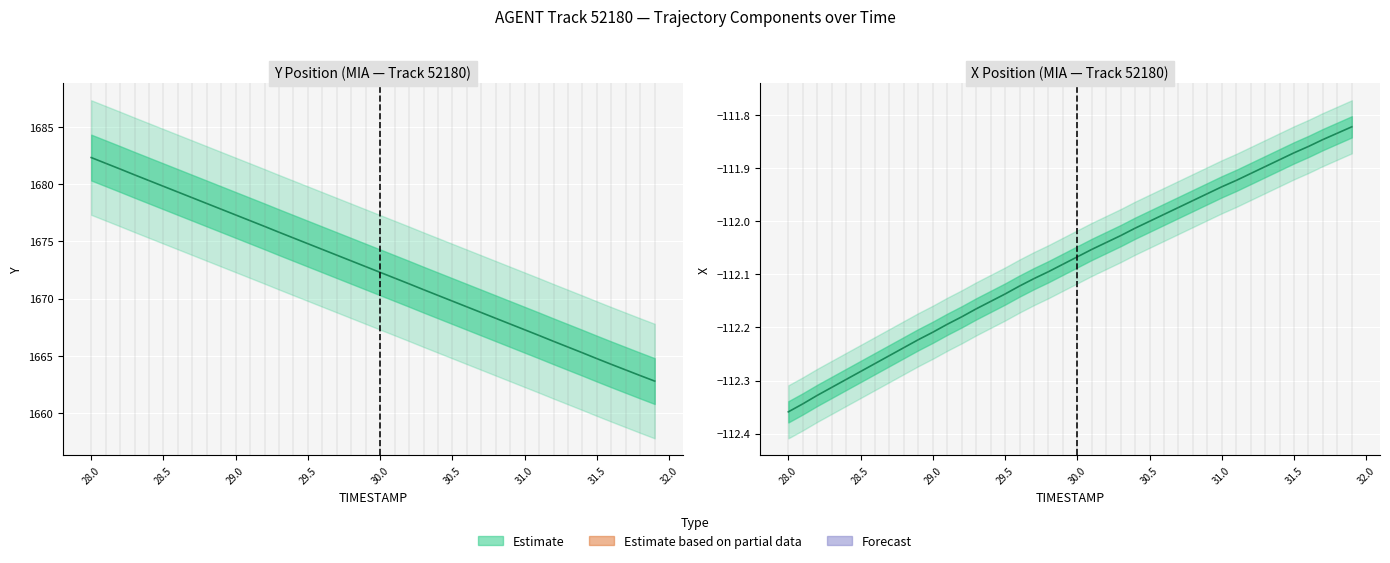

True or false: the data has more than 2 interior local peaks.

False